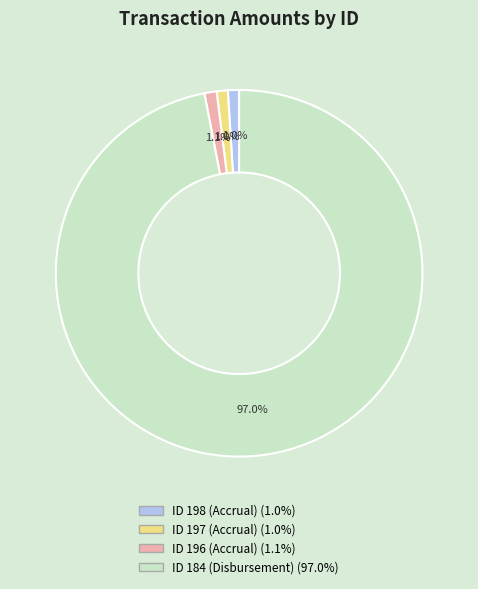

To the nearest percent, what portion does ID 184 (Disbursement) represent?

97%